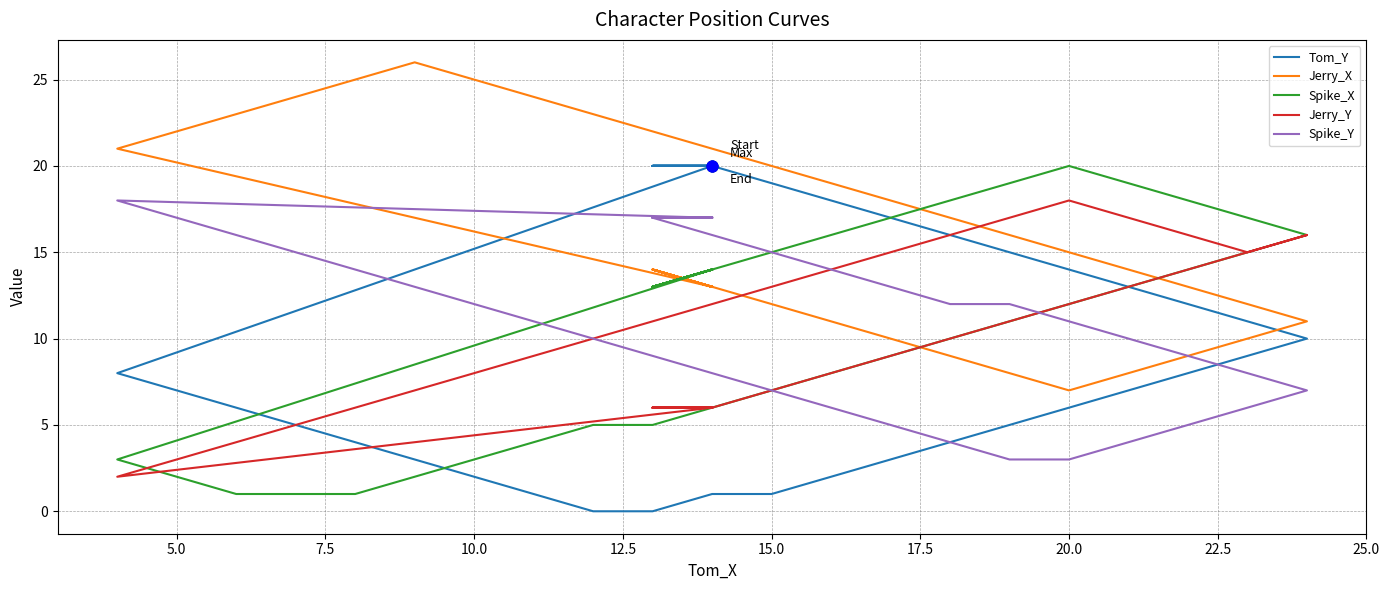

Is the value of Spike_Y at 18 greater than the value of Jerry_Y at 34?

No